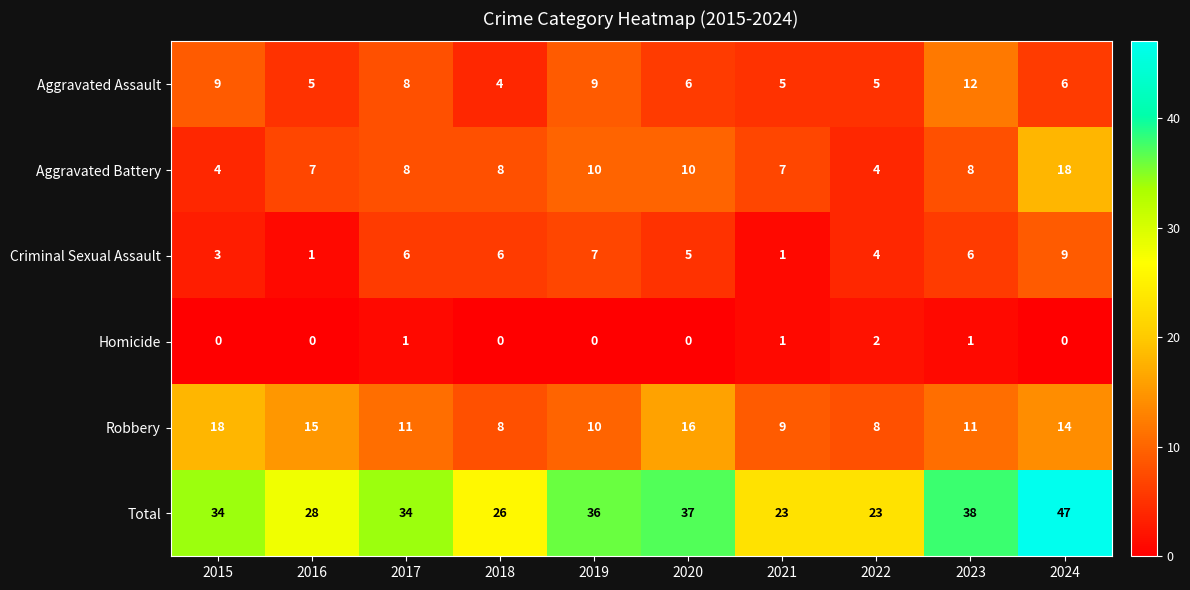

Which series changed the most between 2018 and 2022?

Aggravated Battery